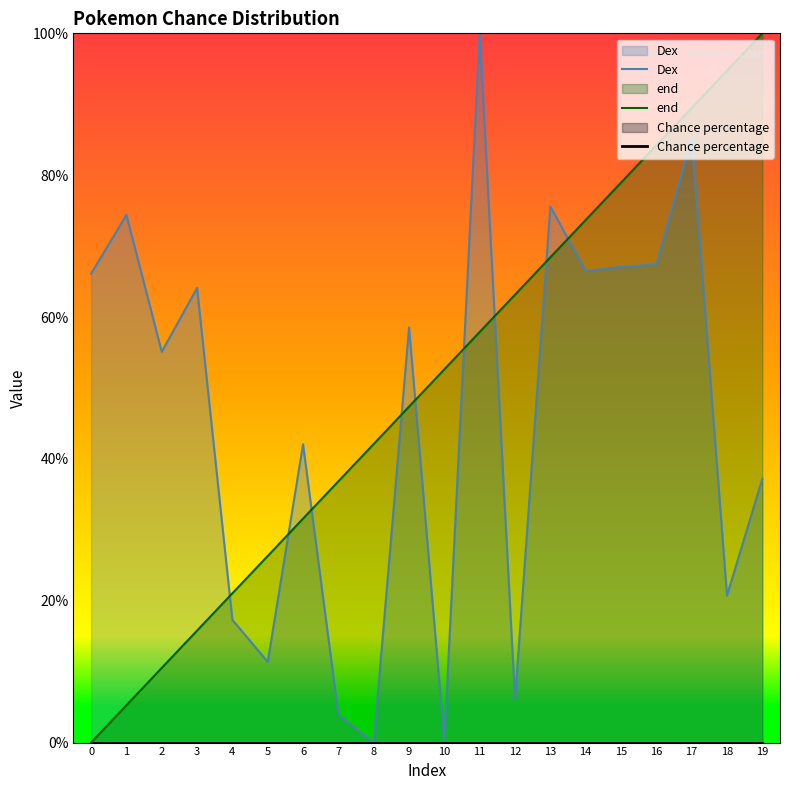

Rank the categories by Dex value from highest to lowest.

11, 17, 13, 1, 16, 15, 14, 0, 3, 9, 2, 6, 19, 18, 4, 5, 12, 7, 10, 8